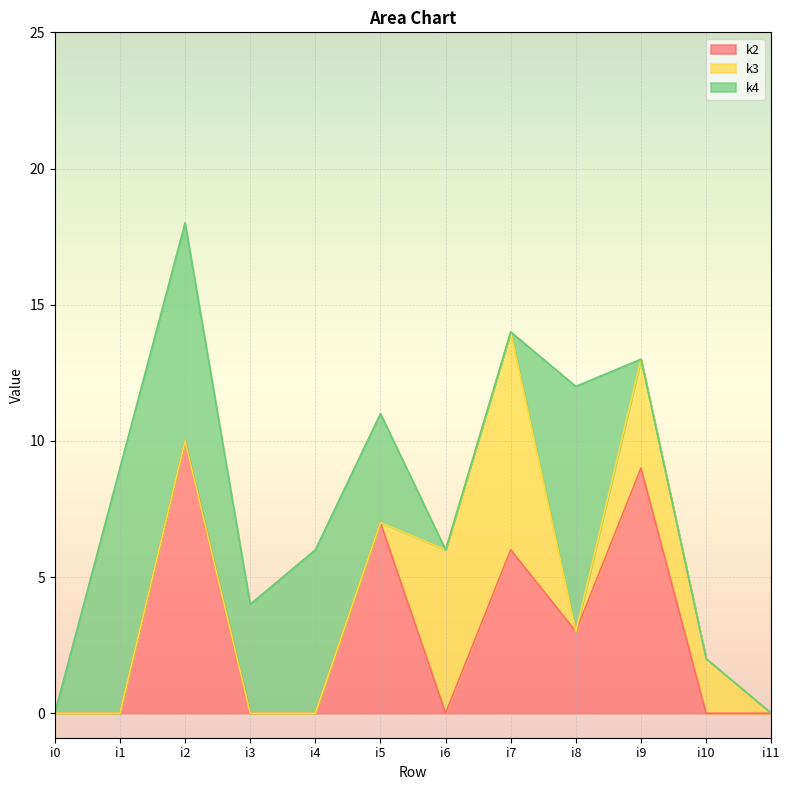

The value of k2 at i3 is -5. True or false?

False